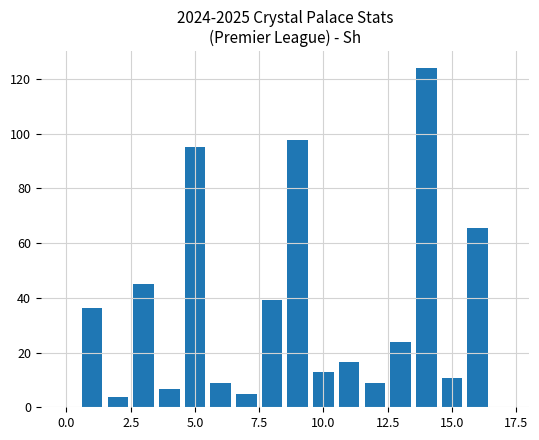

What is the average value?

37.4